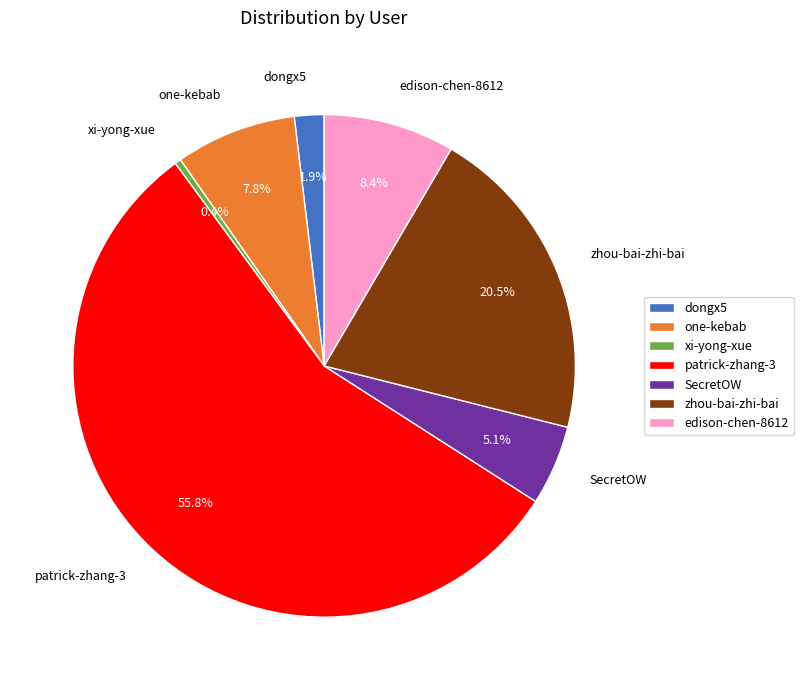

What percentage do SecretOW and one-kebab together represent?

12.9%